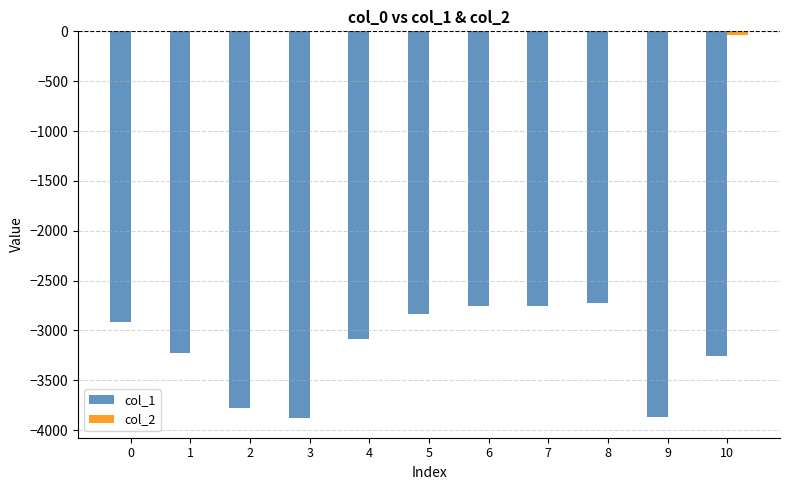

Which series changed the most between 8 and 9?

col_1